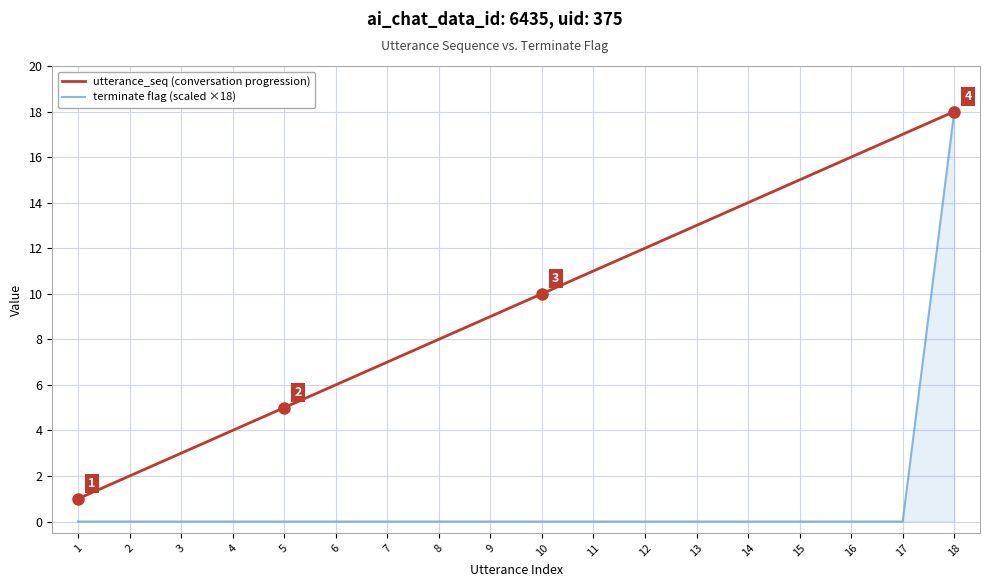

The terminate flag (scaled ×18) series shows 18 at 18. True or false?

True